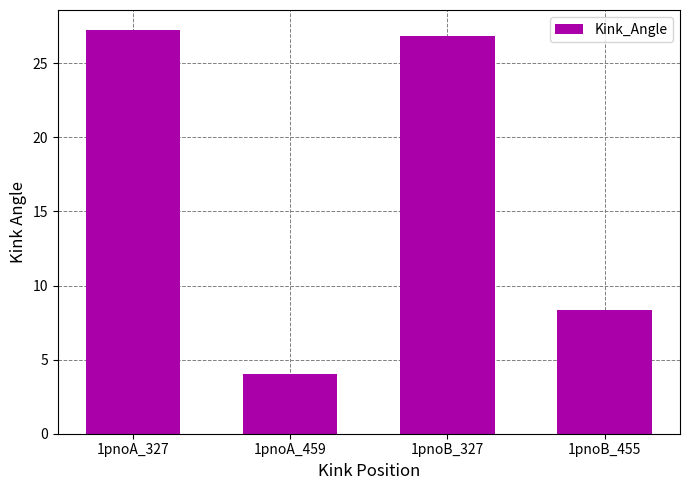

List the labels in order of value, largest first.

1pnoA_327, 1pnoB_327, 1pnoB_455, 1pnoA_459